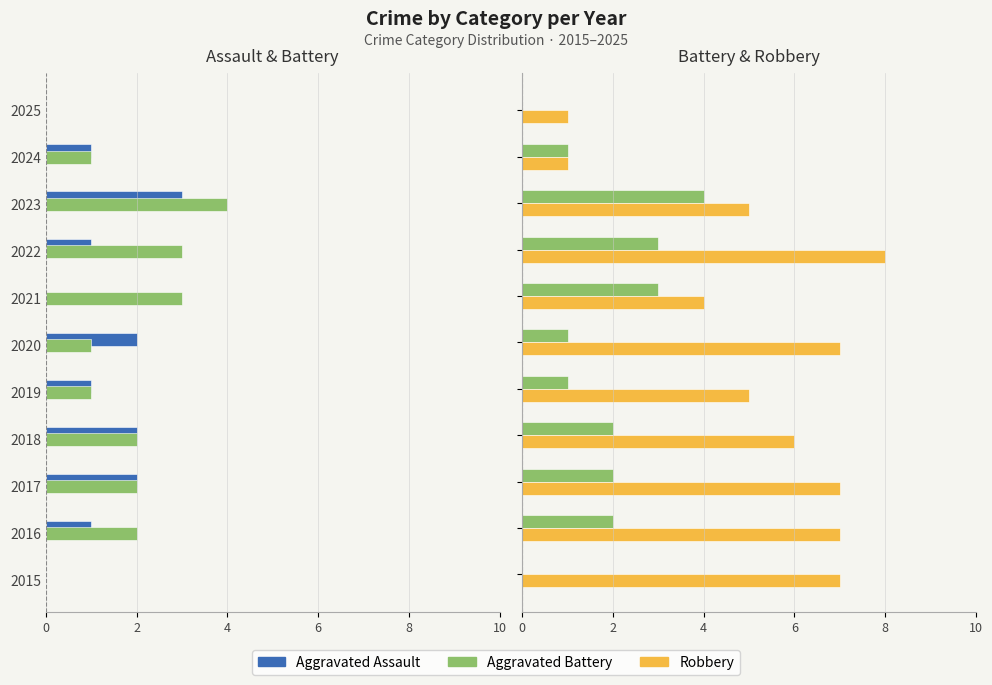

What are all the series names shown in the legend?

Aggravated Assault, Aggravated Battery, Robbery